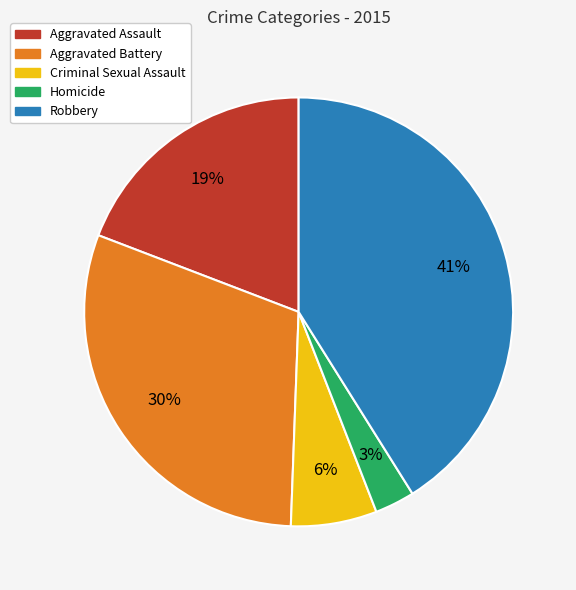

True or false: Aggravated Assault accounts for 5% of the total.

False